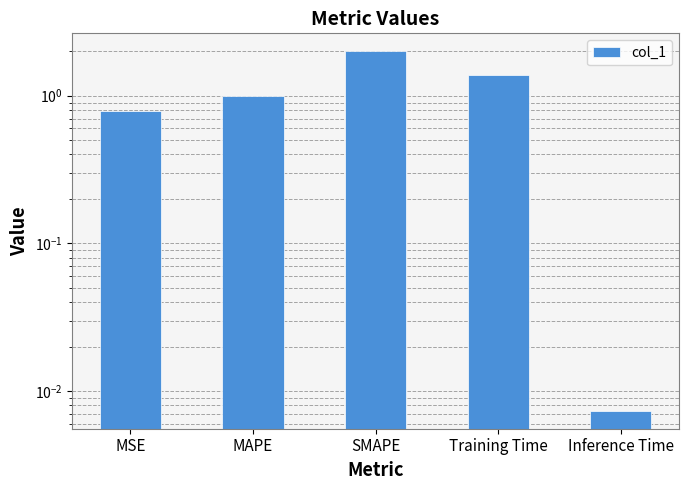

Rank the categories by value from lowest to highest.

Inference Time, MSE, MAPE, Training Time, SMAPE